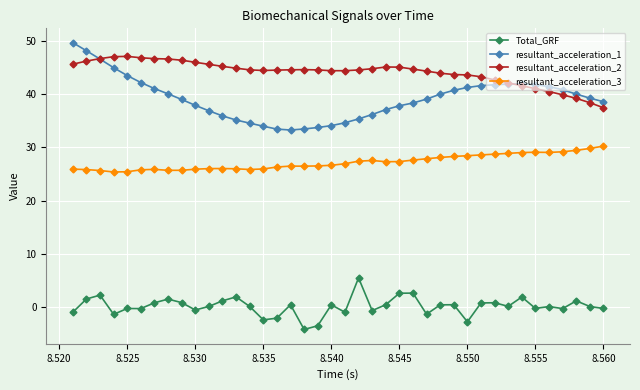

True or false: resultant_acceleration_1 and resultant_acceleration_3 cross at least once.

False